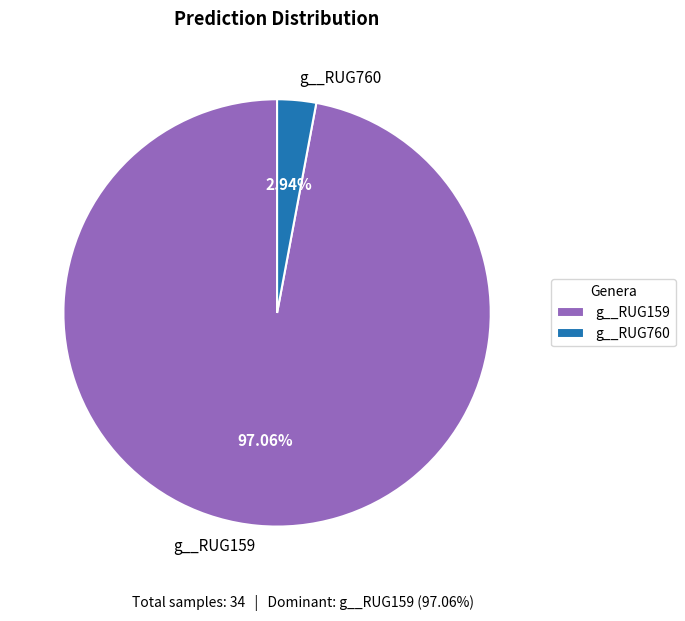

Is g__RUG159 the majority of the pie?

Yes